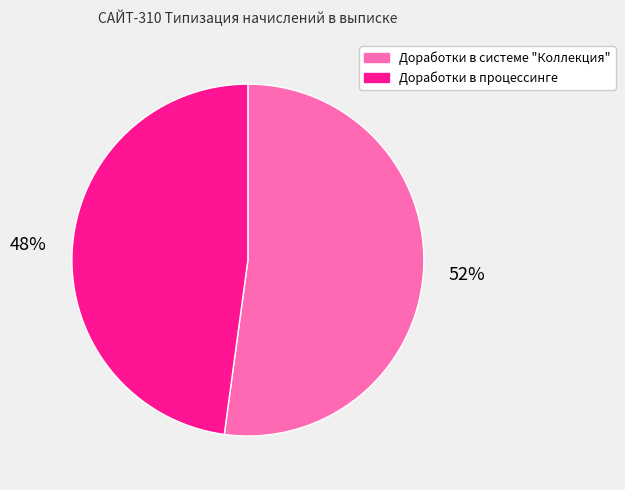

How many slices are in this pie chart?

2